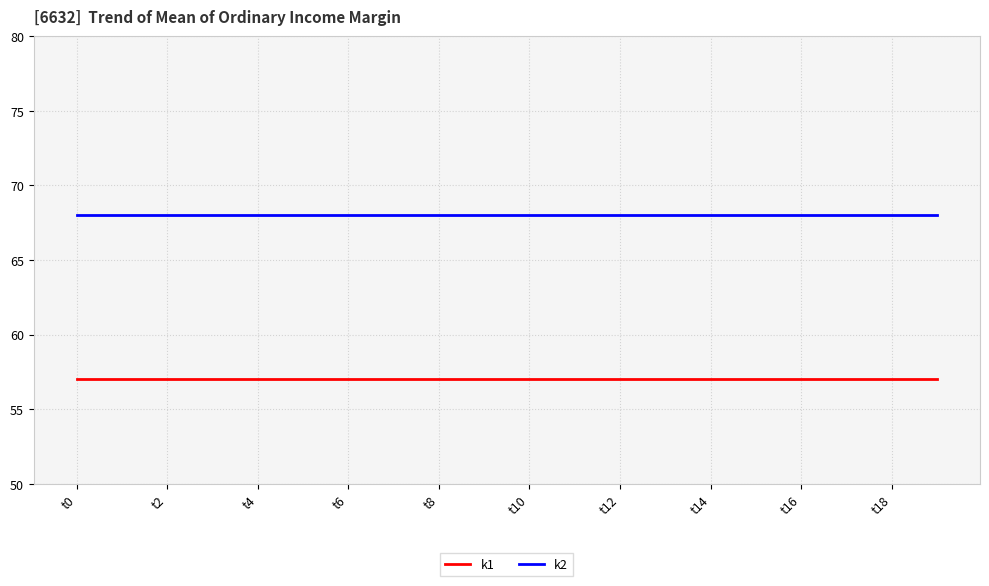

What is the minimum value shown in the chart?

57